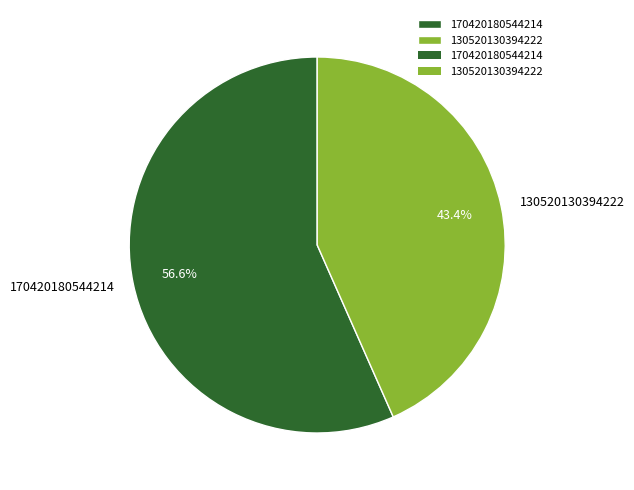

To the nearest percent, what is the difference between the largest and smallest slice percentages?

13%